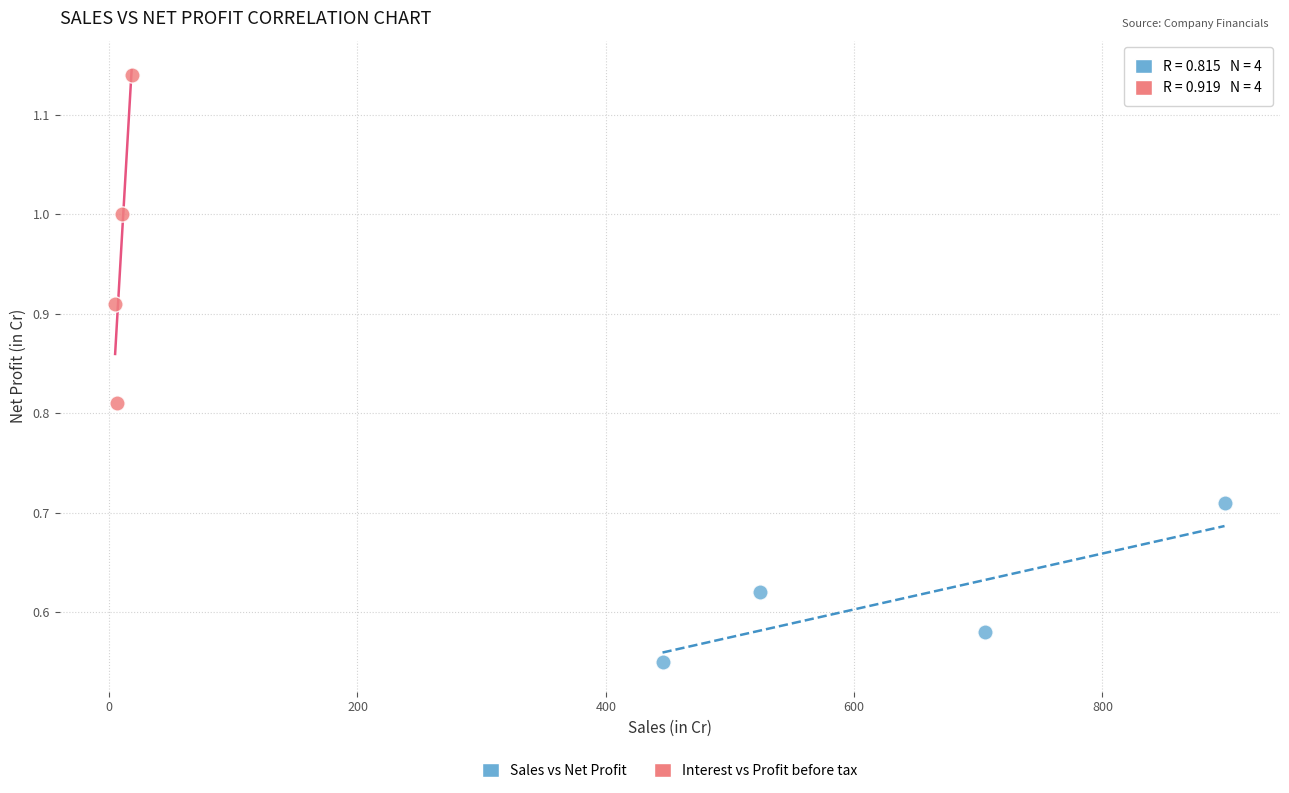

Which series reaches the minimum Y coordinate?

Sales vs Net Profit